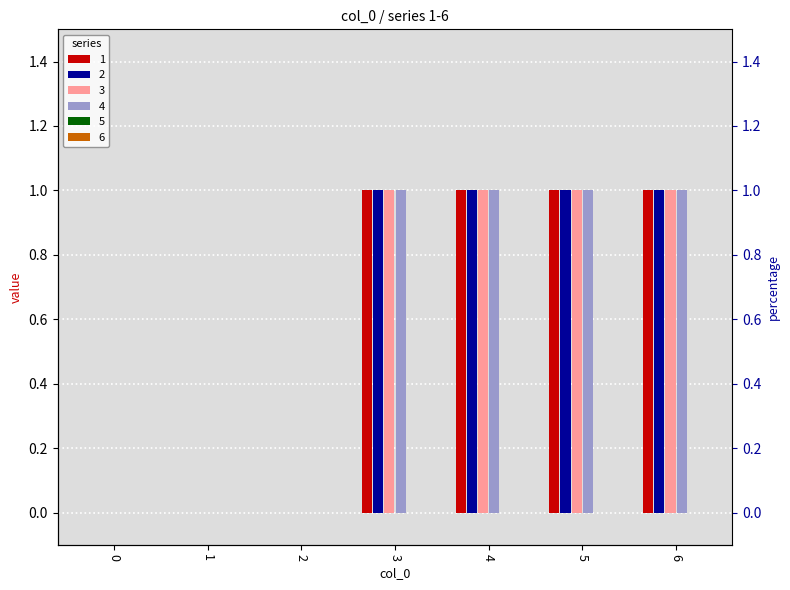

What is the sum of the 1 values at 6 and 3?

2